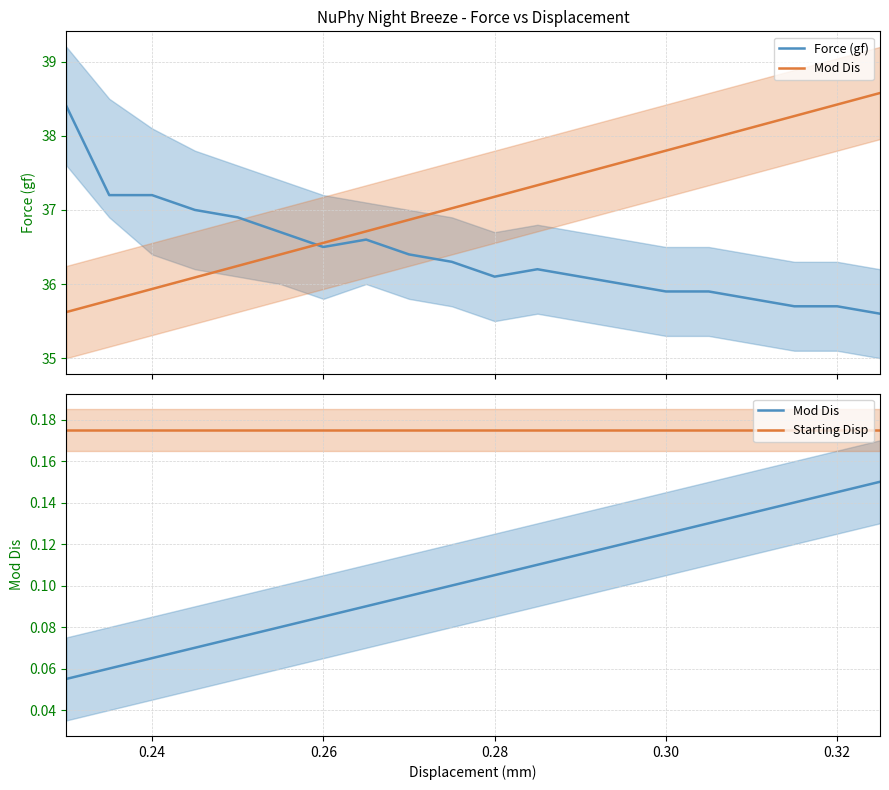

Is it true that Force (gf) equals 47.4 at 11?

False